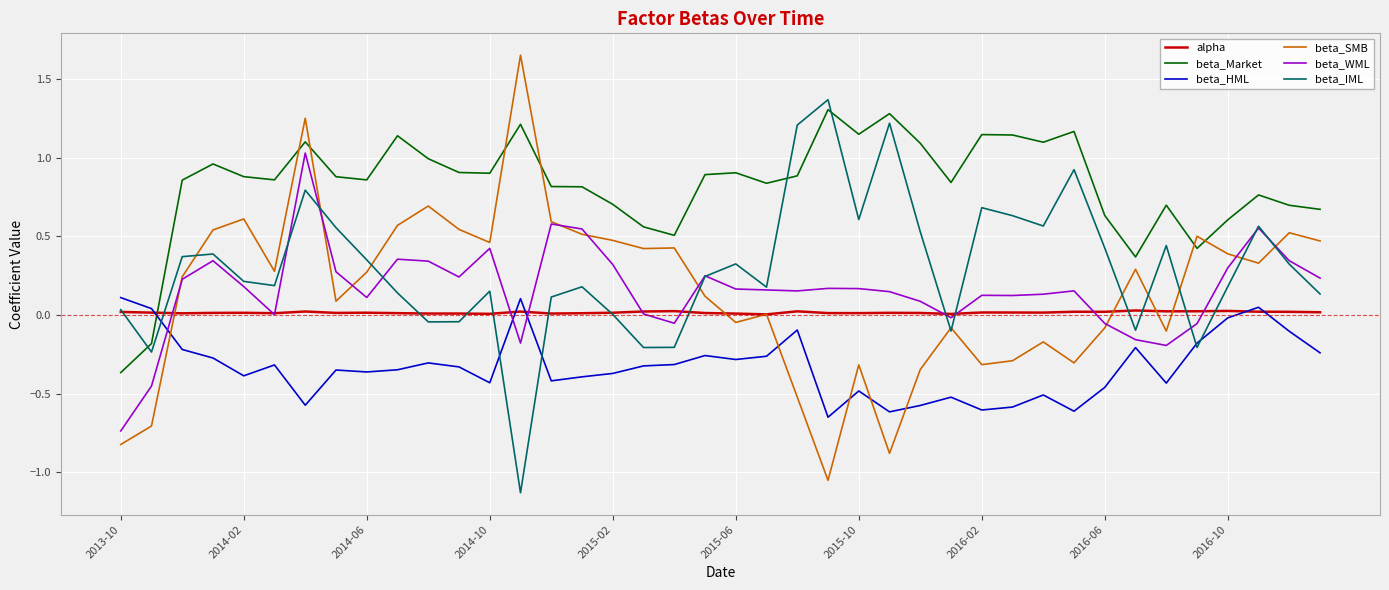

What is the maximum value for beta_IML?

1.4